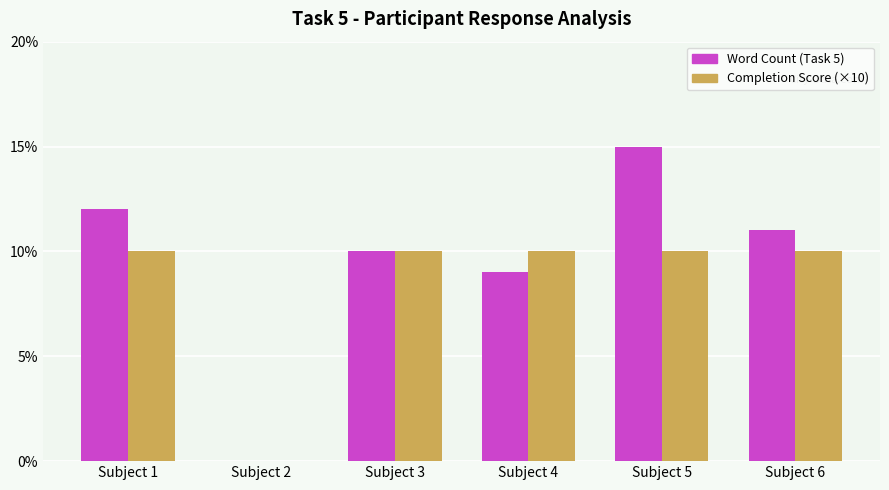

How many data points does each series have?

6